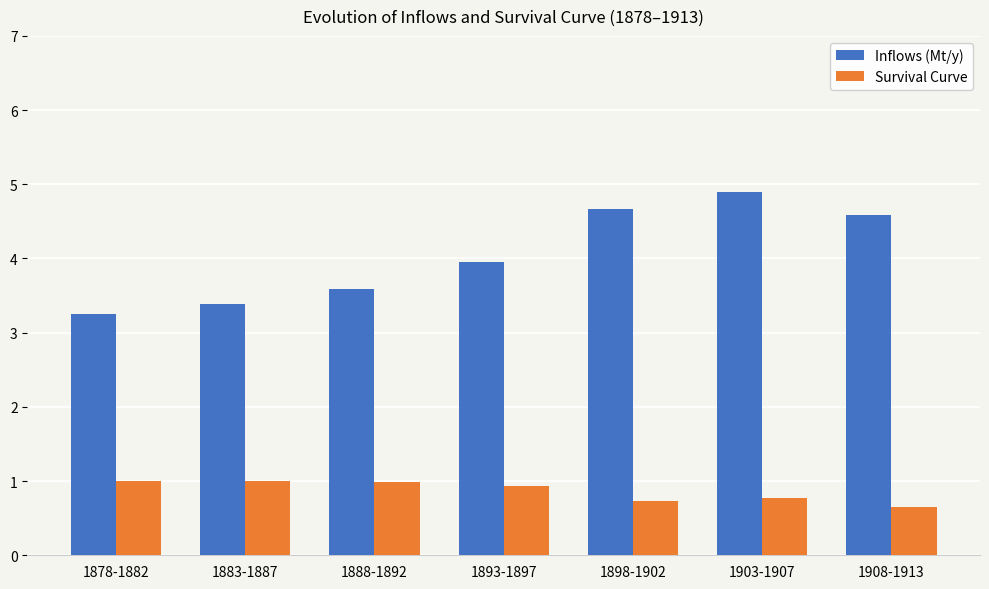

What is the difference between the highest and lowest values at 1888-1892?

2.6